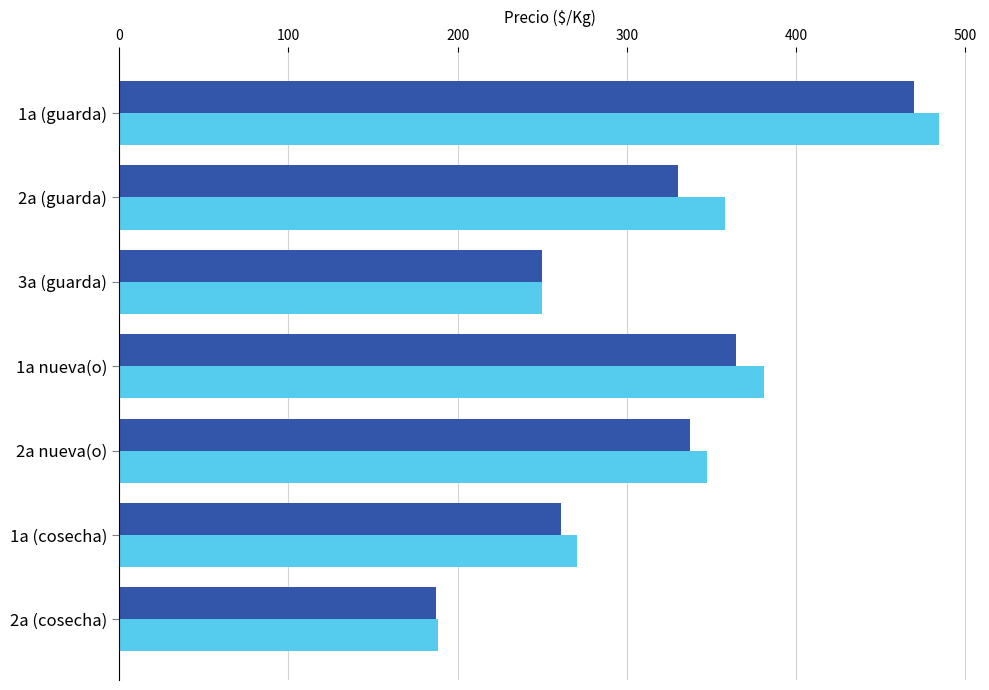

At which category is the sum across all series the highest?

1a (guarda)